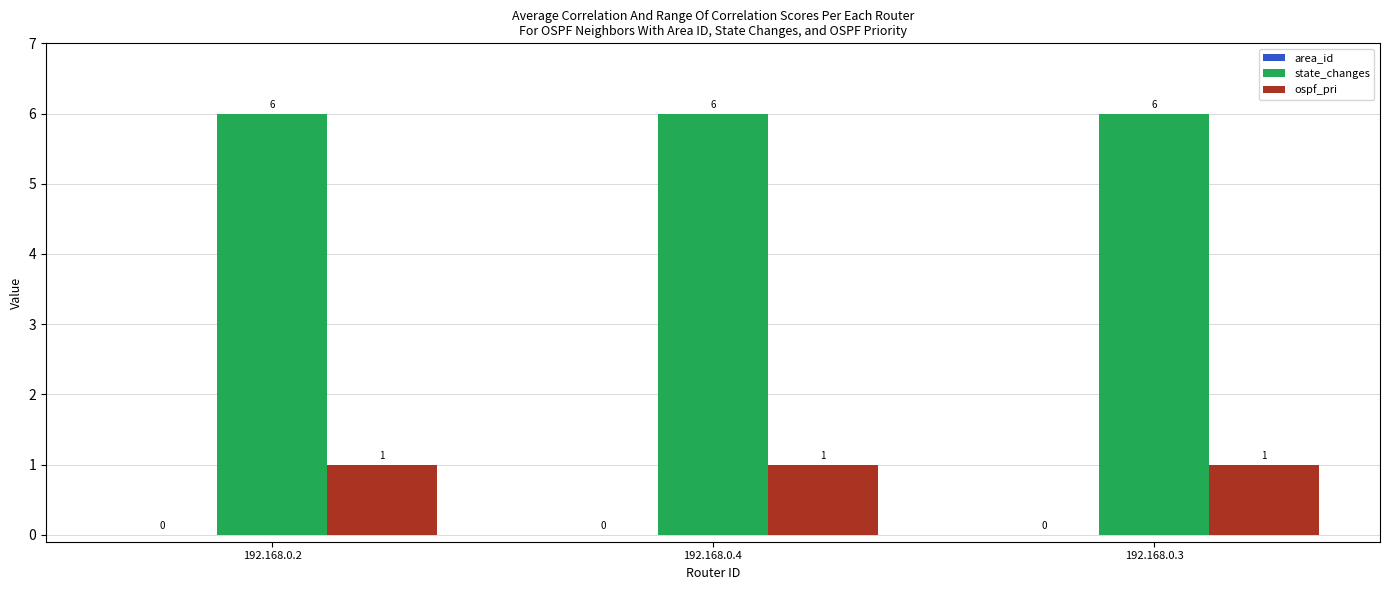

What is the approximate value of state_changes at 192.168.0.2?

6